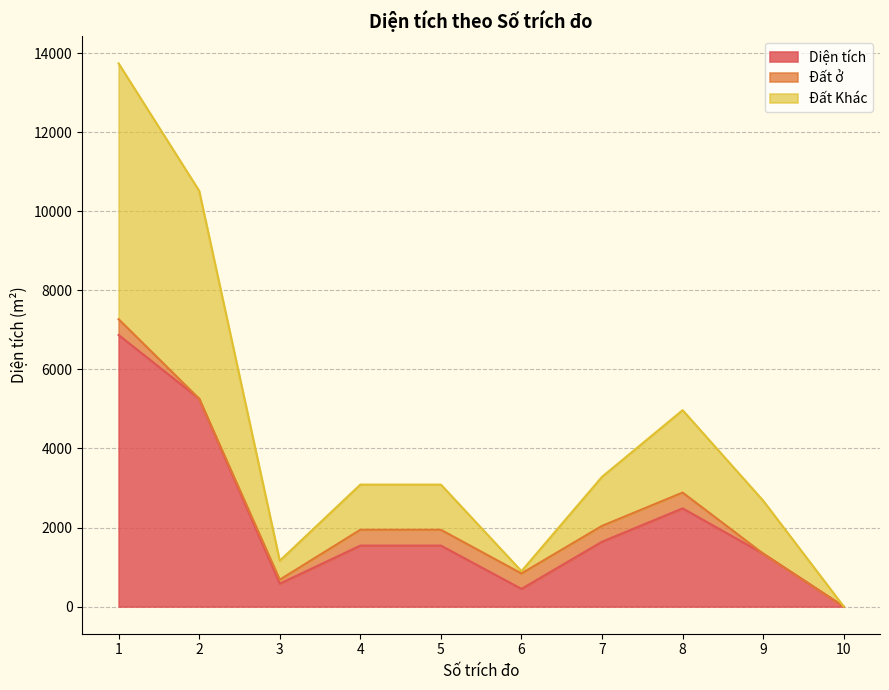

True or false: Diện tích has more than 0 interior local peaks.

True